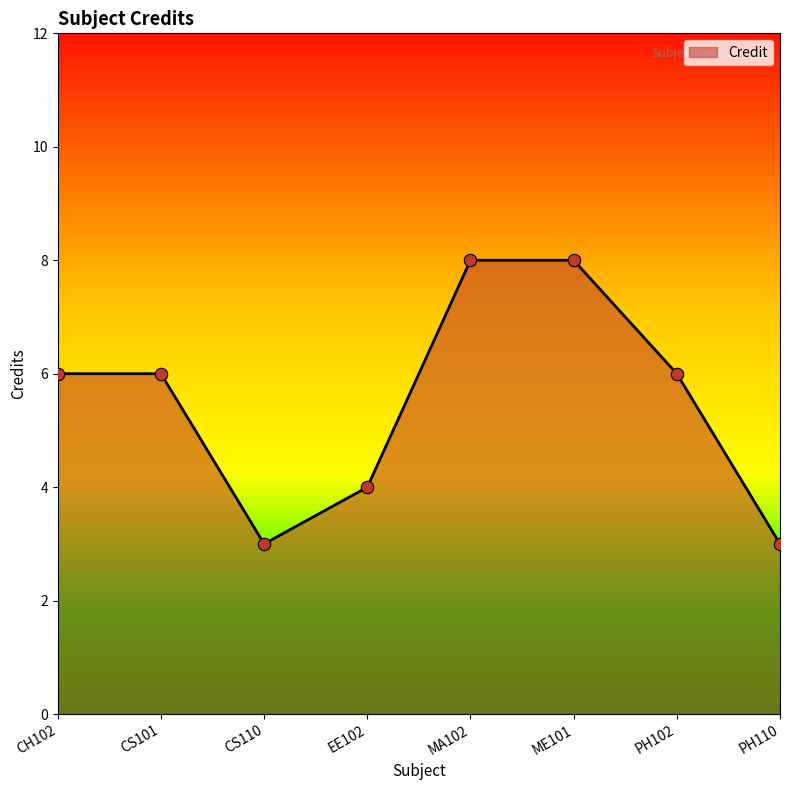

What is the change in value from CS101 to PH110?

-3